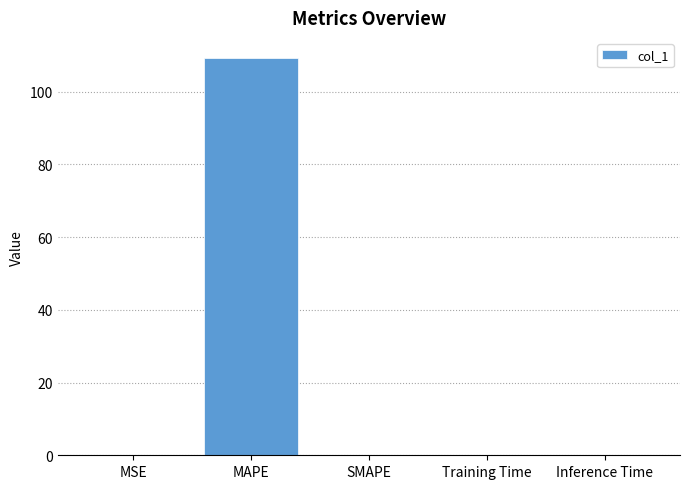

The value at SMAPE is 0.0. True or false?

True